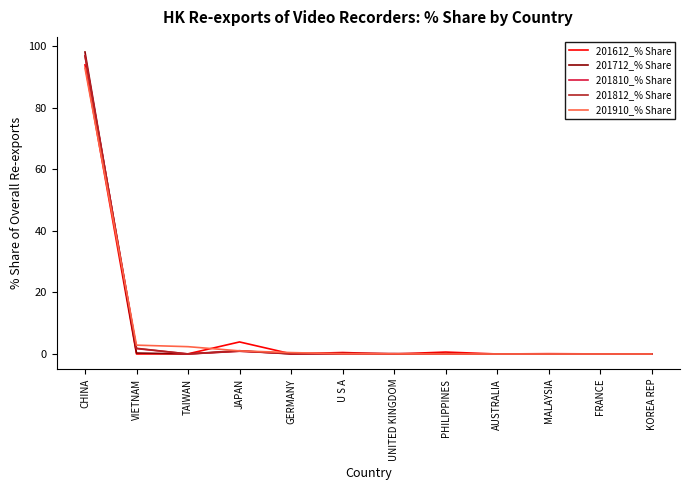

What are all the series names shown in the legend?

201612_% Share, 201712_% Share, 201810_% Share, 201812_% Share, 201910_% Share